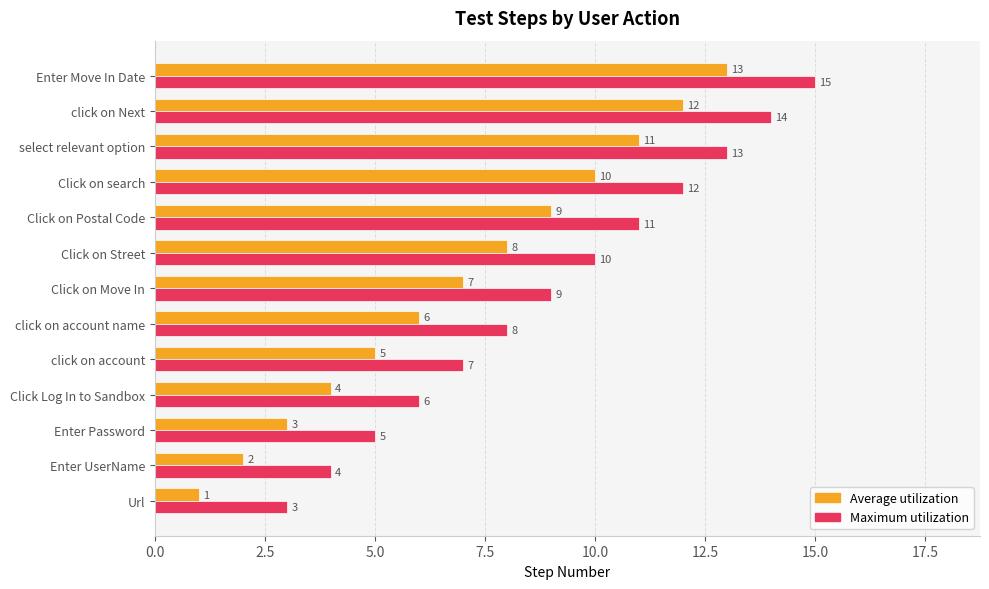

How many data points in Maximum utilization are less than 9?

6